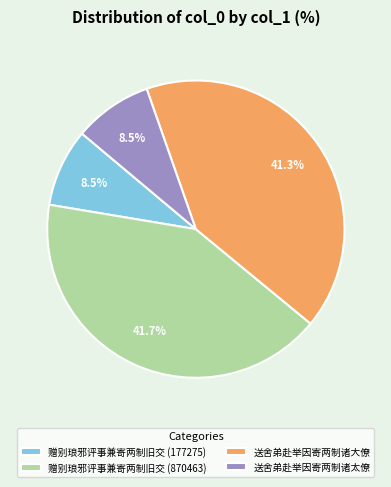

How much of the chart is everything except 赠别琅邪评事兼寄两制旧交 (870463)?

58.3%